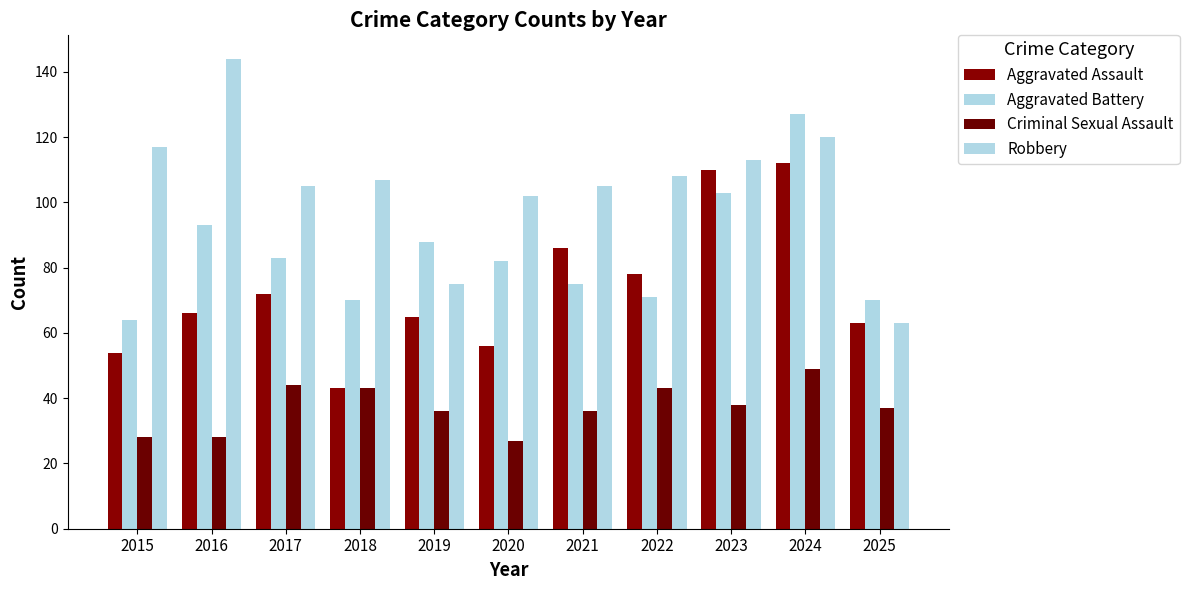

What is the average value of the Robbery series?

105